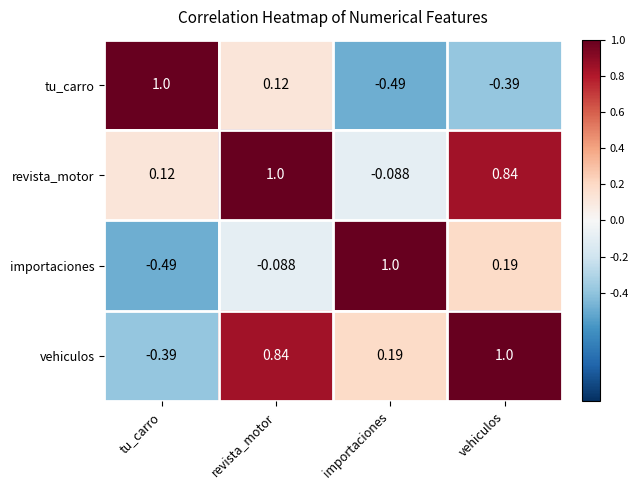

How many categories are shown in the chart?

4